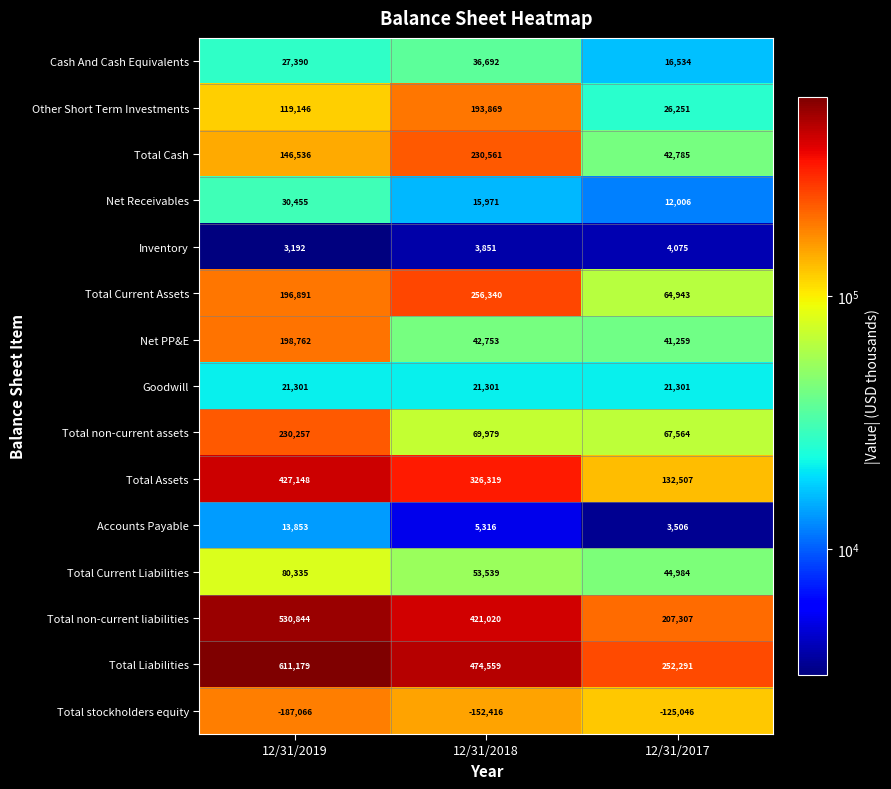

Which series changed the most between 12/31/2018 and 12/31/2017?

Total Liabilities